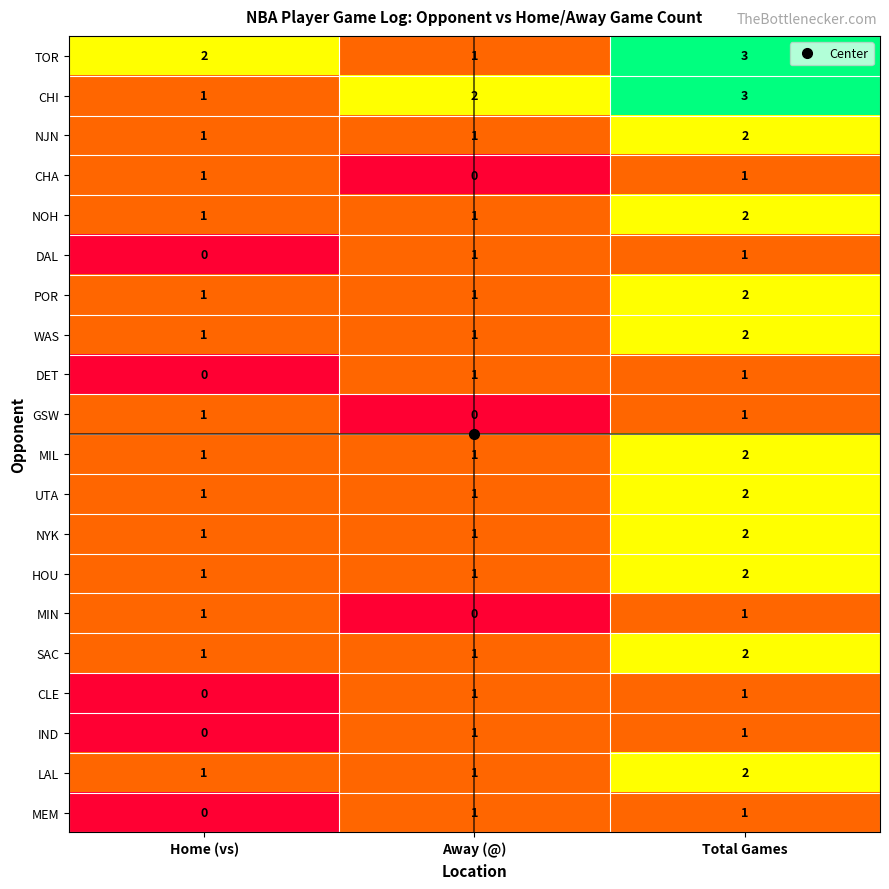

At which label is CHI closest to 2?

Away (@)